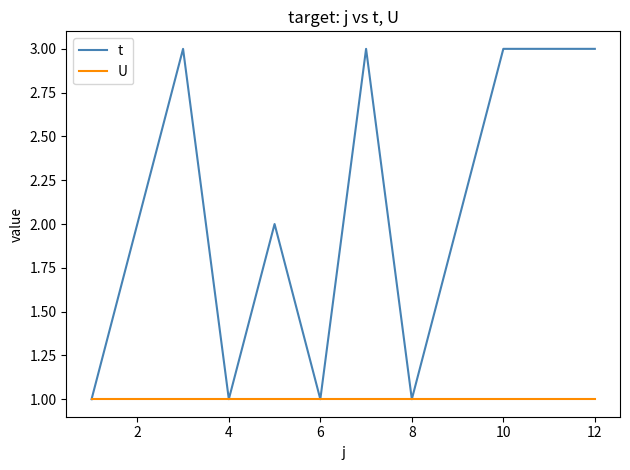

What is the maximum value shown in the chart?

3